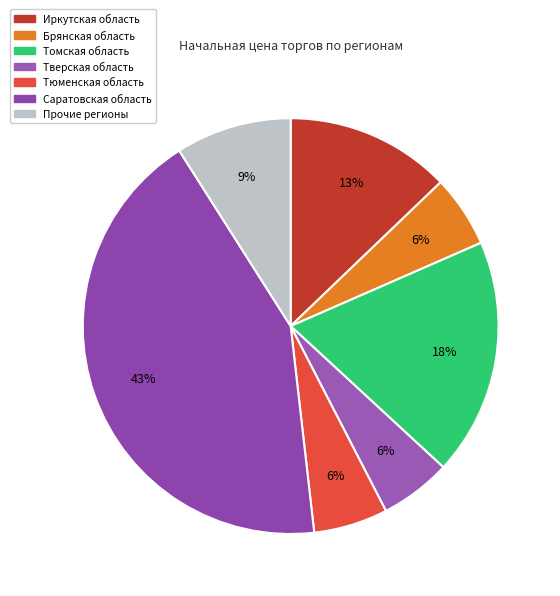

How many slices are in this pie chart?

7